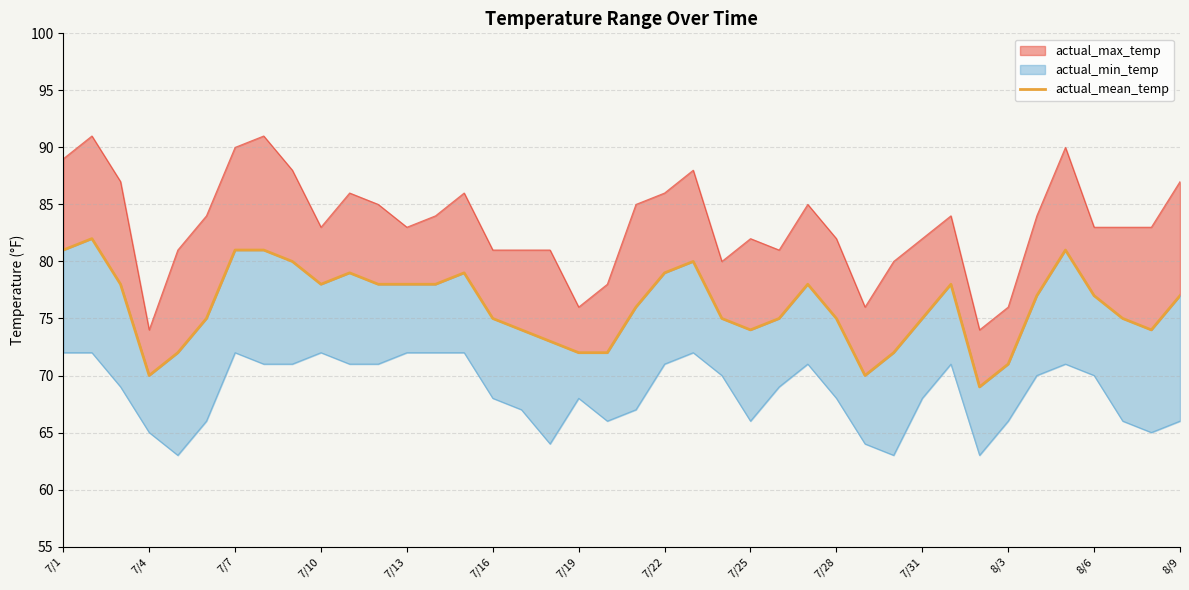

Reading left to right, transcribe all the data shown in this chart.

81	82	78	70	72	75	81	81	80	78	79	78	78	78	79	75	74	73	72	72	76	79	80	75	74	75	78	75	70	72	75	78	69	71	77	81	77	75	74	77